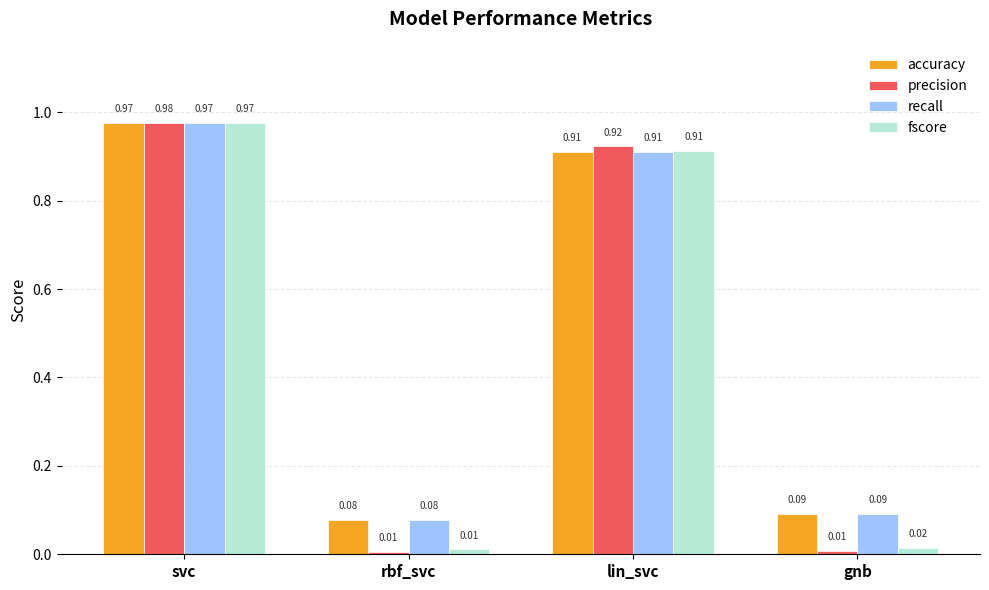

Which series has the largest range (max minus min)?

precision